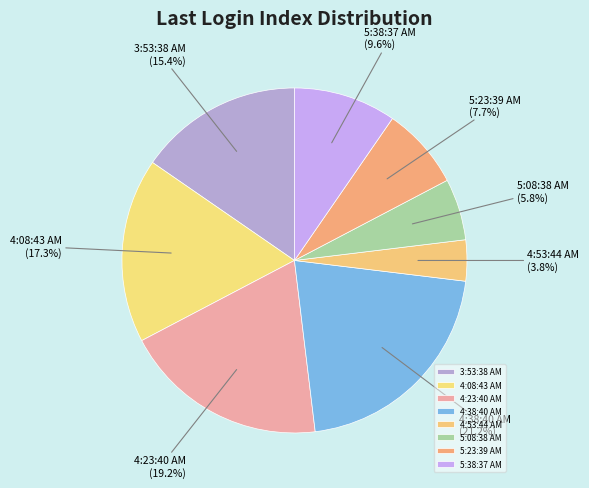

Rank the categories by value from highest to lowest.

4:38:40 AM, 4:23:40 AM, 4:08:43 AM, 3:53:38 AM, 5:38:37 AM, 5:23:39 AM, 5:08:38 AM, 4:53:44 AM